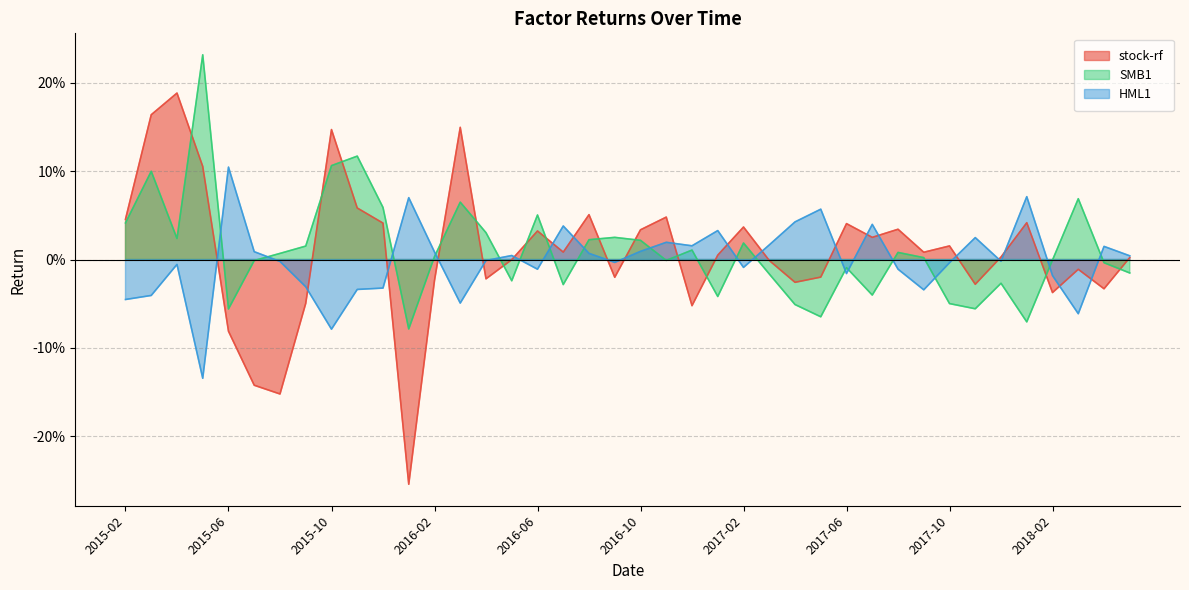

How many interior local peaks does the SMB1 series have?

12